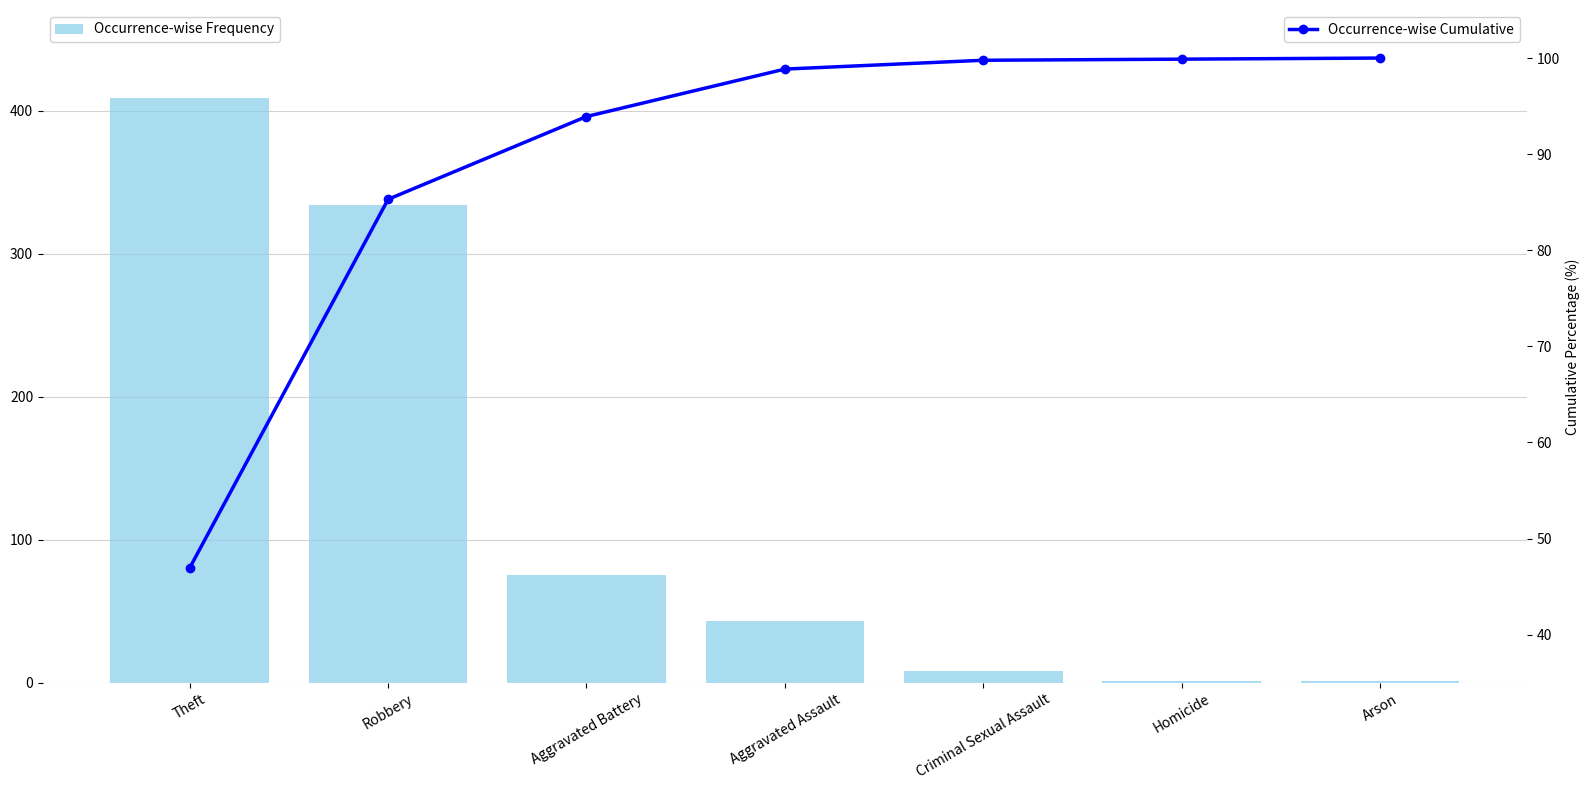

Is it true that Occurrence-wise Cumulative equals 155.5 at Aggravated Battery?

False